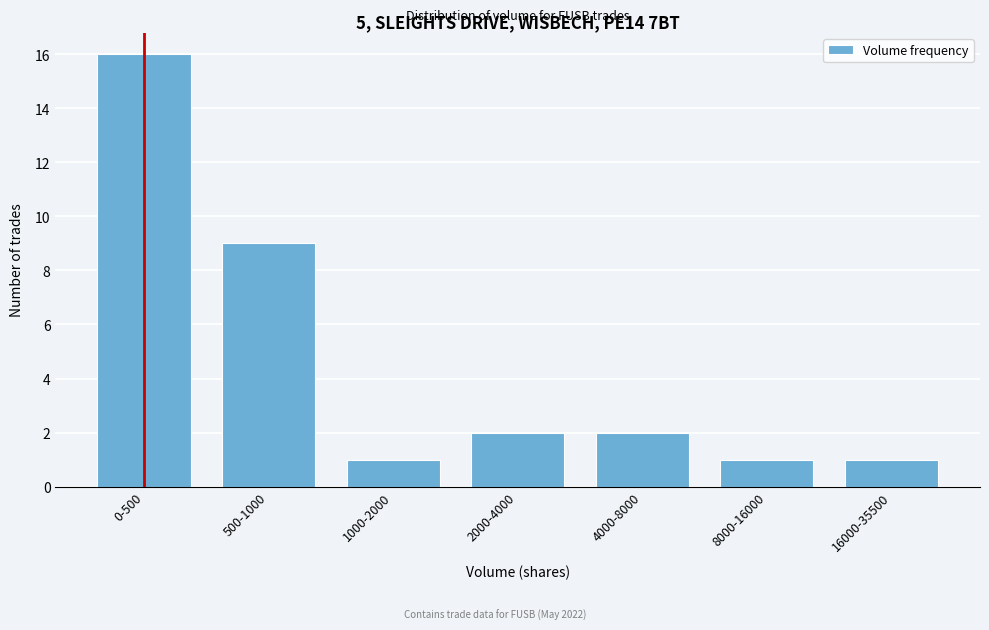

Reading left to right, what are all the values shown in this chart?

0-500=16	500-1000=9	1000-2000=1	2000-4000=2	4000-8000=2	8000-16000=1	16000-35500=1